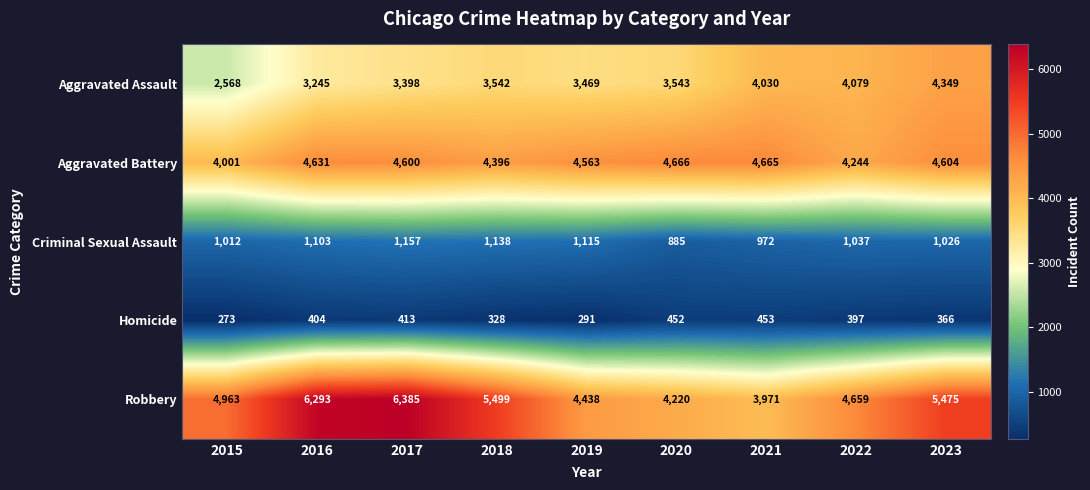

Which series has the widest spread of values?

Robbery